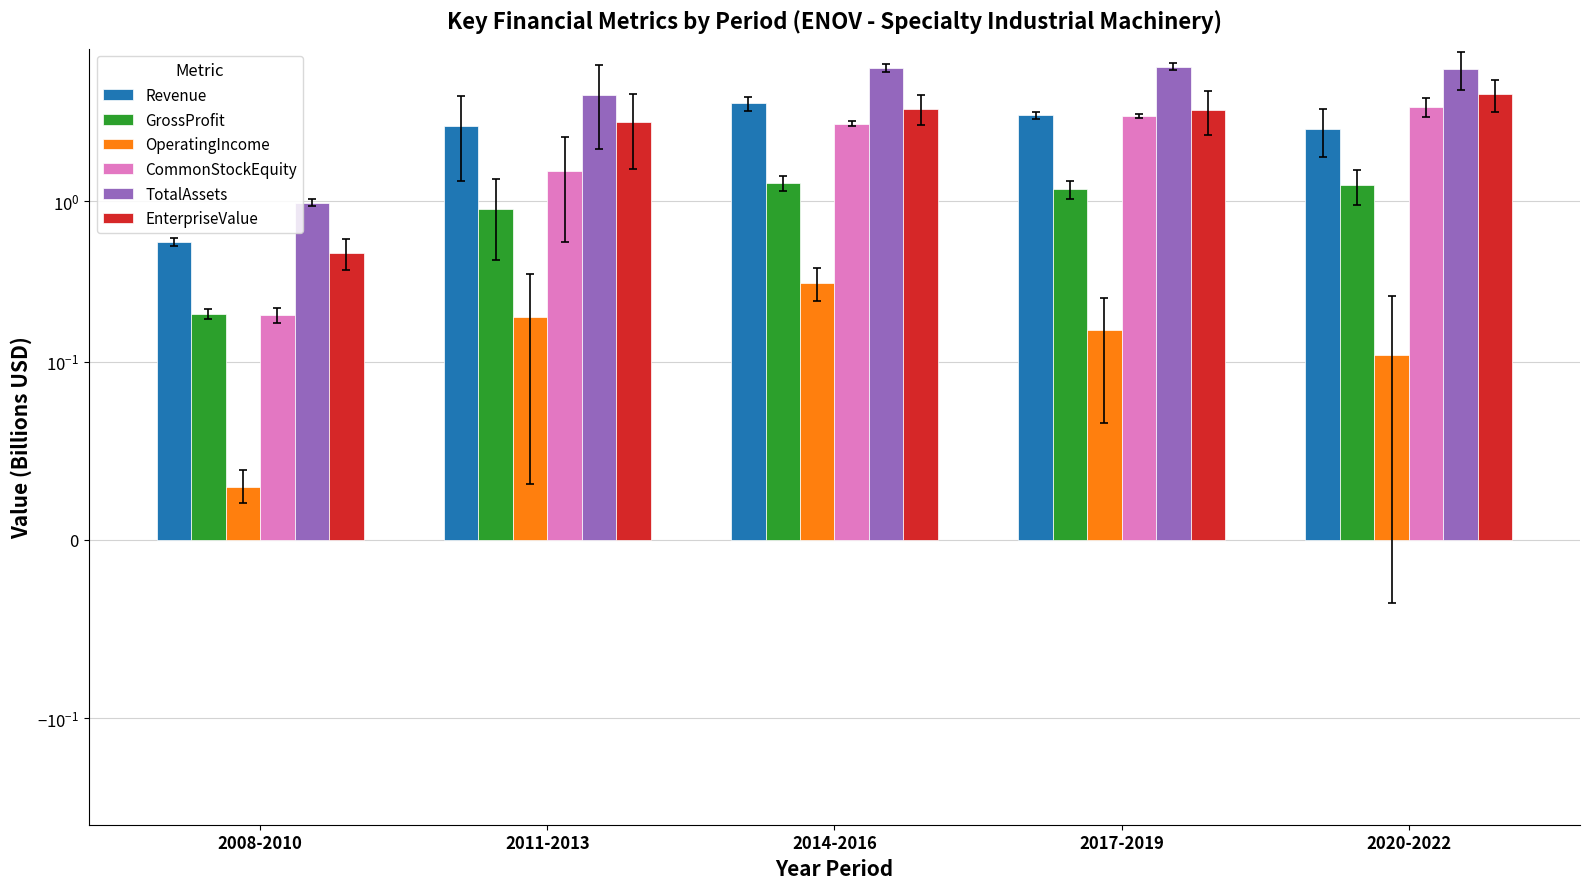

Between 2008-2010 and 2020-2022, which series saw the biggest shift?

TotalAssets